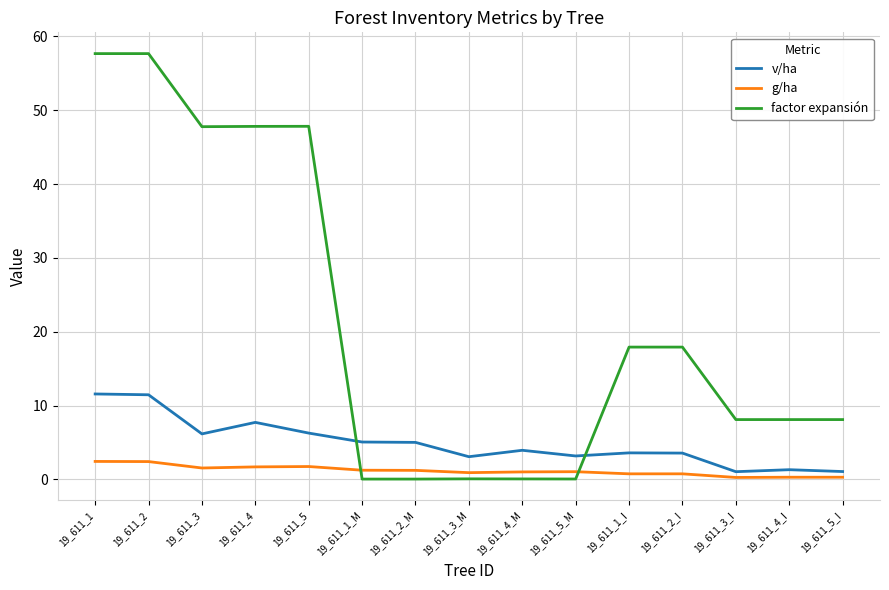

What is the difference between the maximum and minimum values in the g/ha series?

2.2